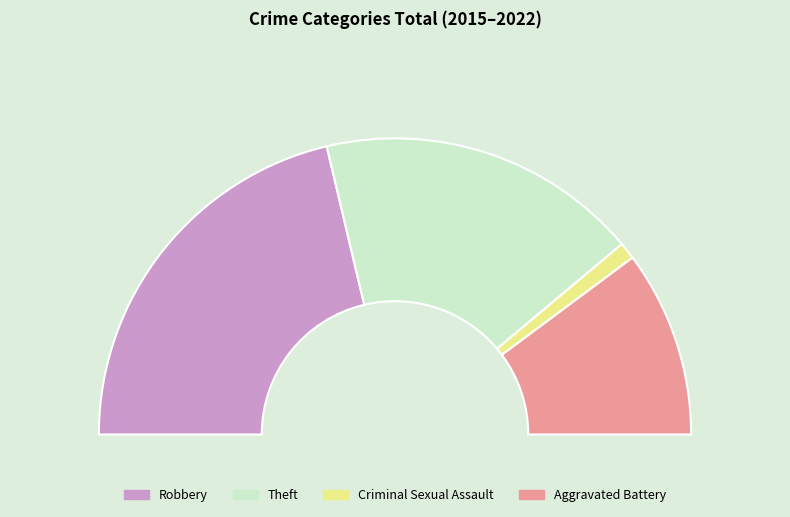

True or false: Criminal Sexual Assault accounts for 1% of the total.

False